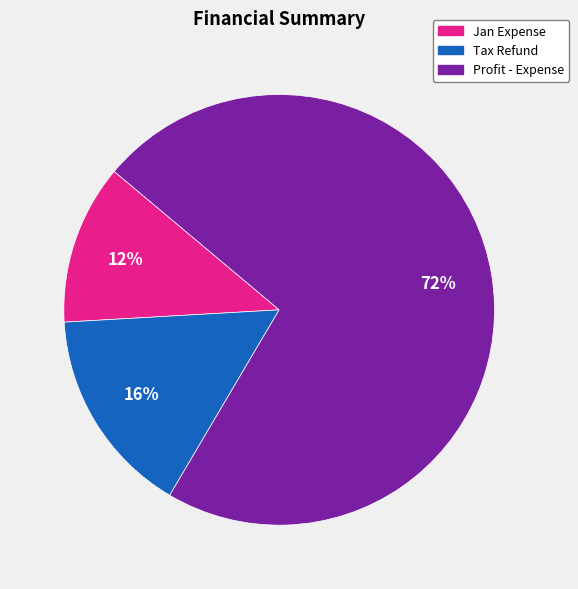

Is it true that Tax Refund is 28% of the pie?

False